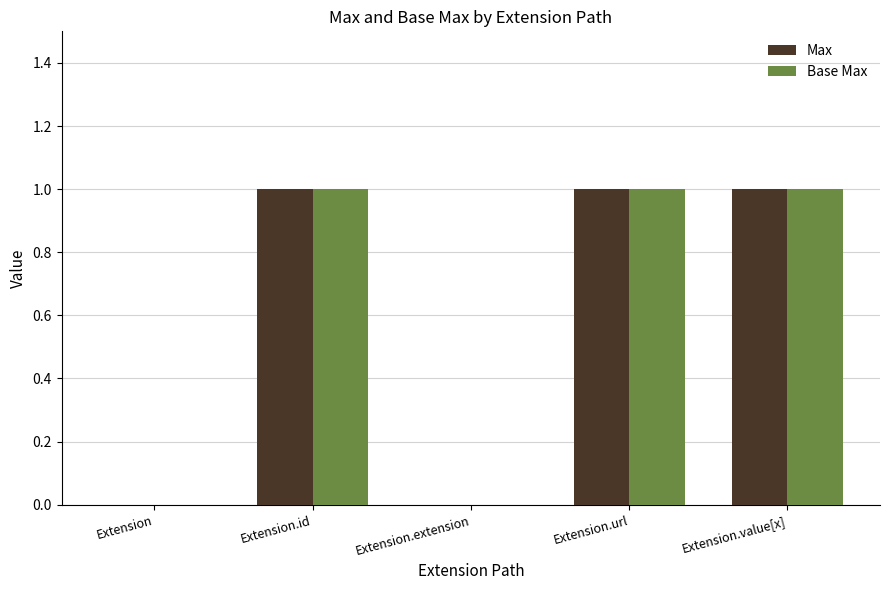

The Max series shows 1 at Extension.id. True or false?

True